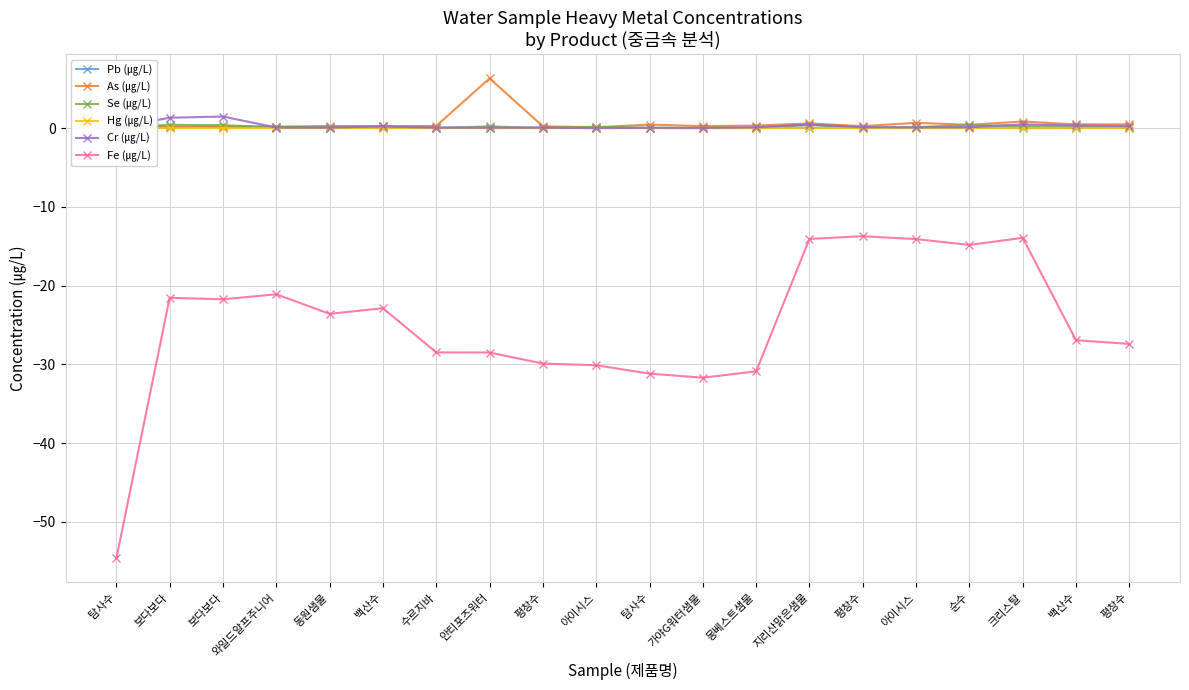

True or false: Se (㎍/L) and Fe (㎍/L) intersect in this chart.

False